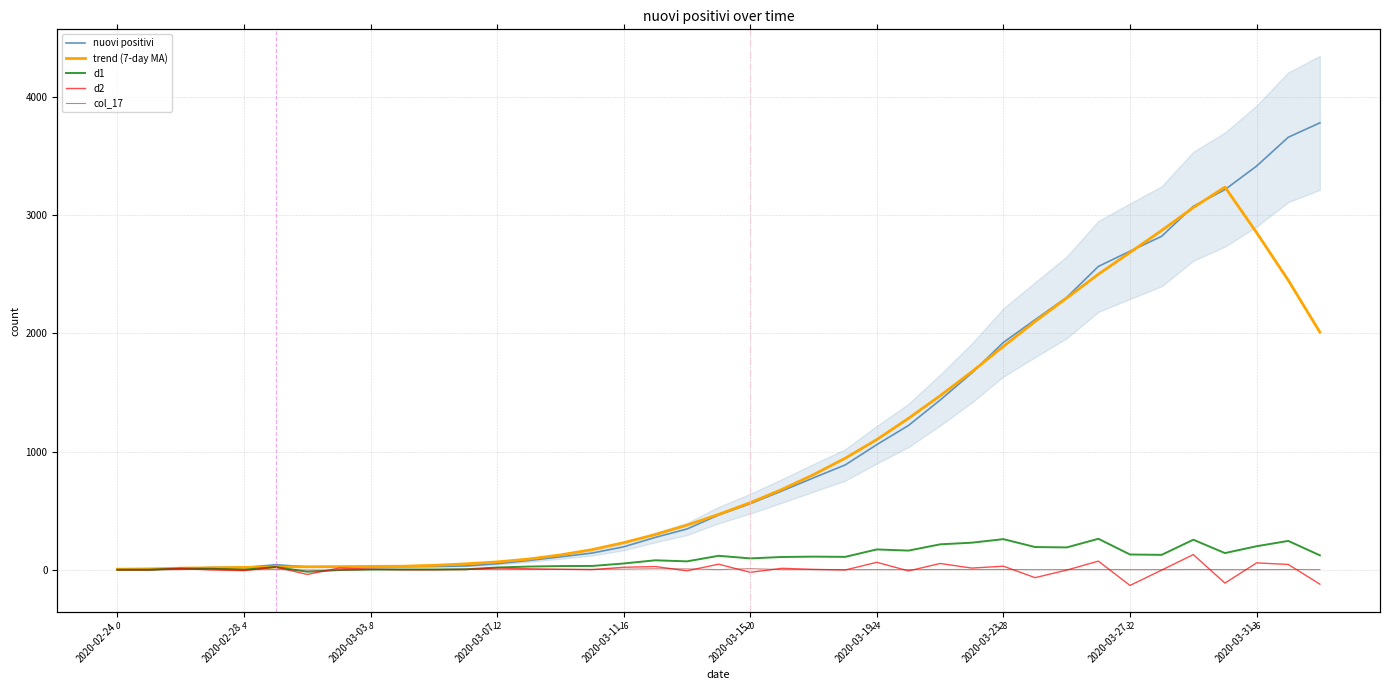

True or false: d2 and d1 cross at least once.

True